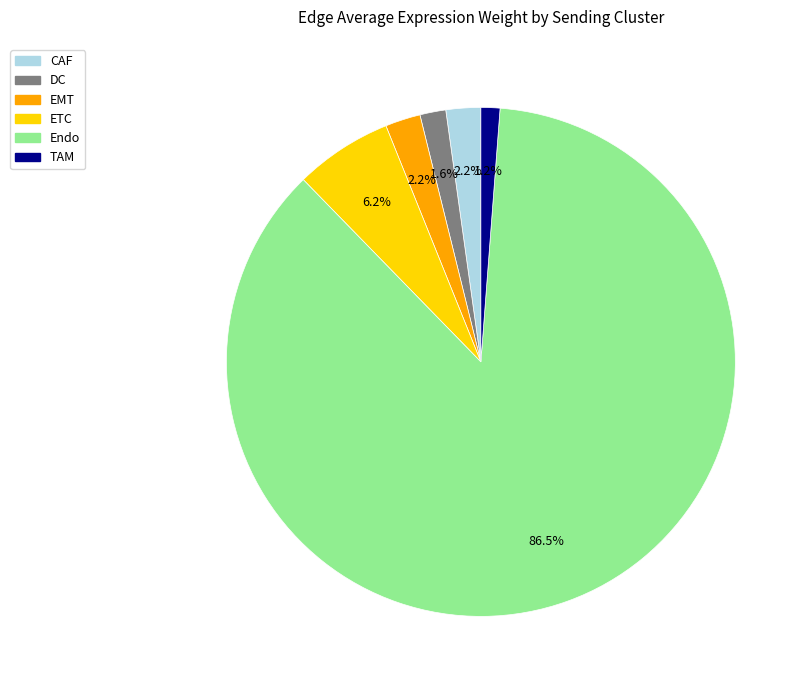

Is there a majority slice in this chart?

Yes